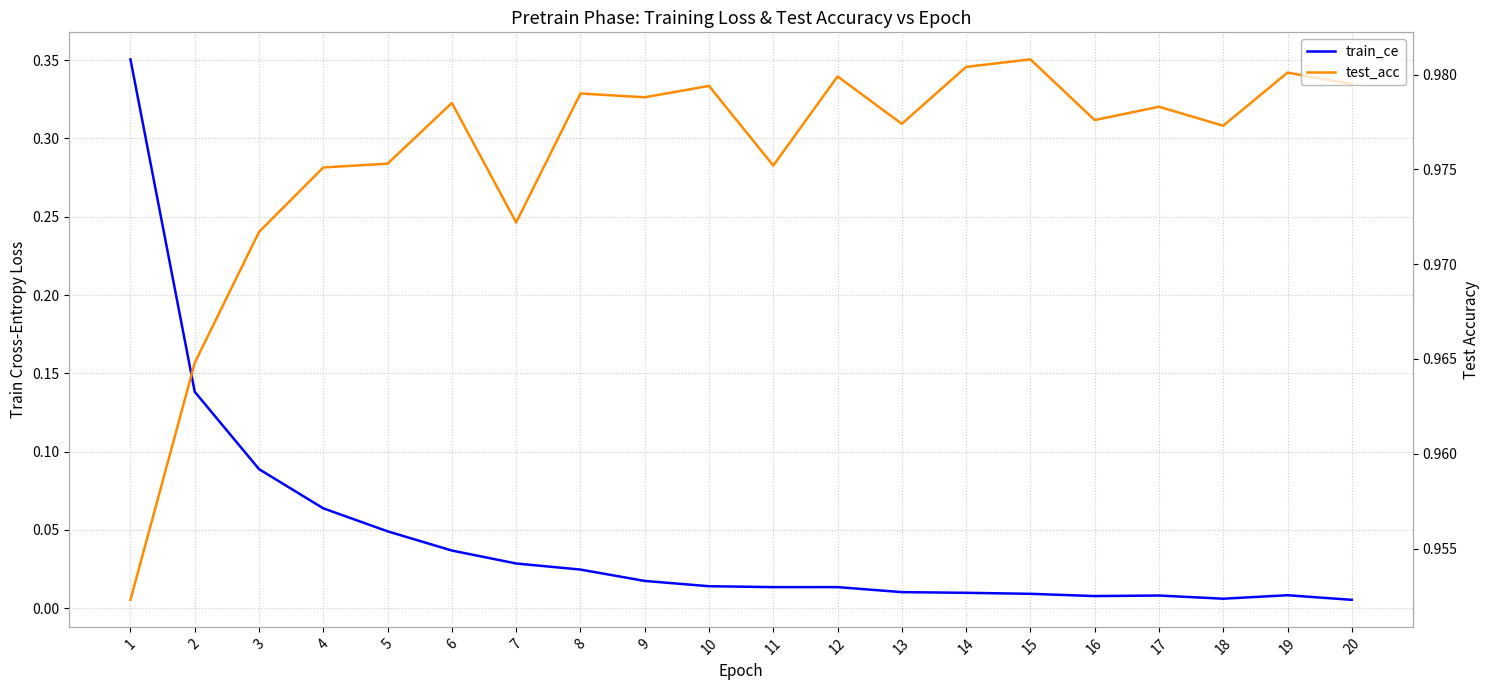

Rank the series at 16 from highest to lowest value.

test_acc, train_ce